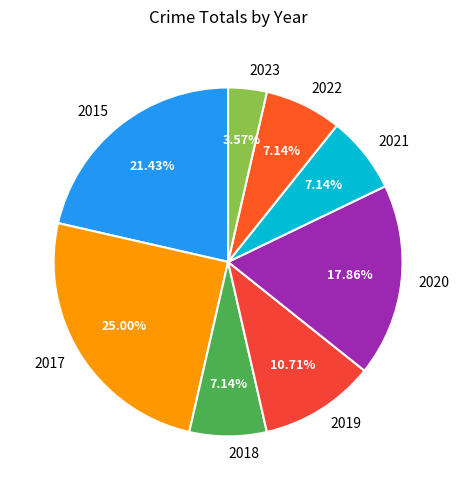

Which category has the smallest portion of the pie?

2023